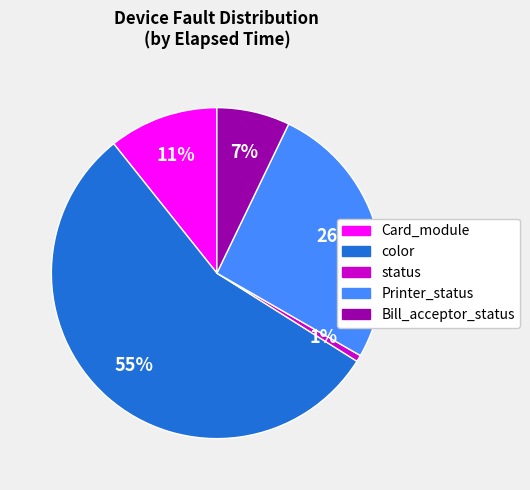

True or false: Printer_status accounts for 1% of the total.

False